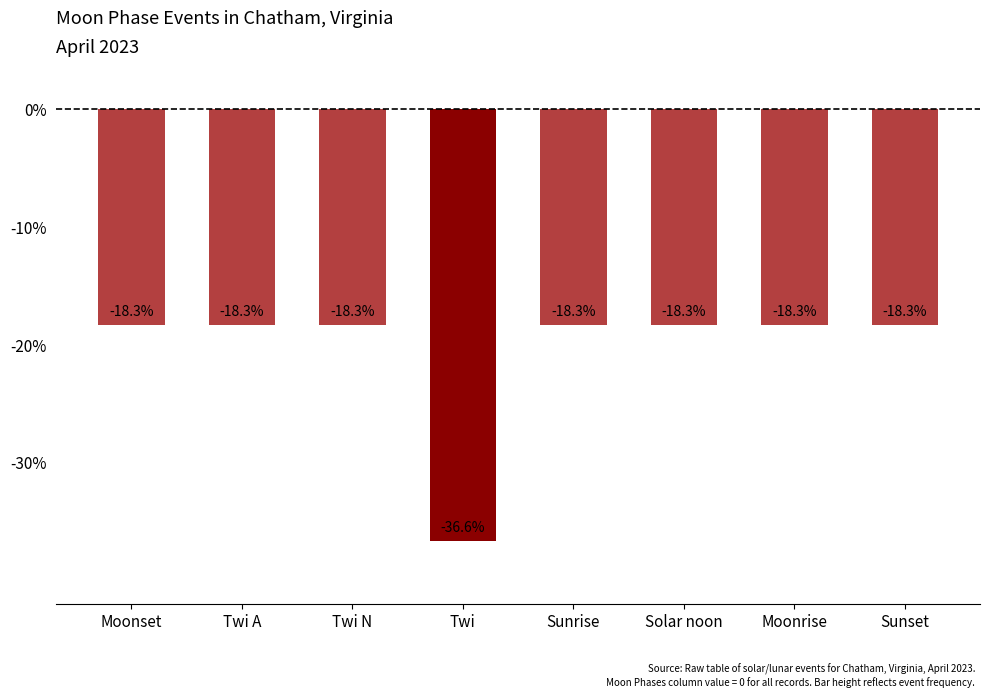

Are the bars horizontal?

No